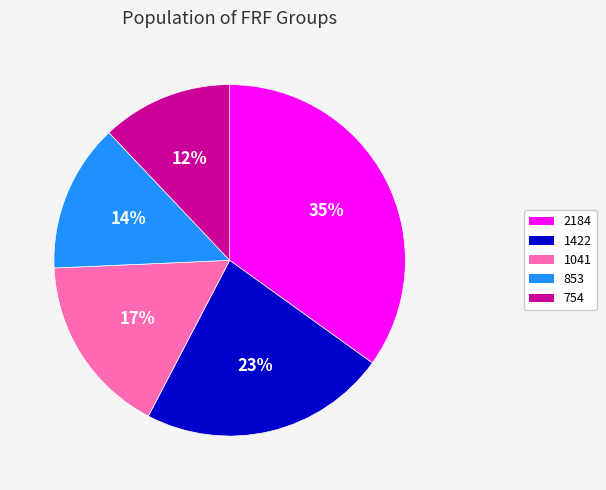

What is the smallest slice in the pie chart?

754